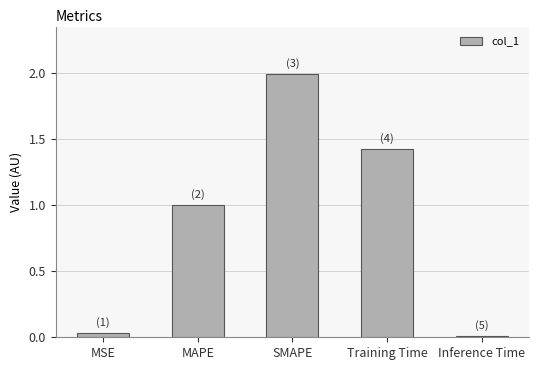

Which has a higher value, MAPE or SMAPE?

SMAPE